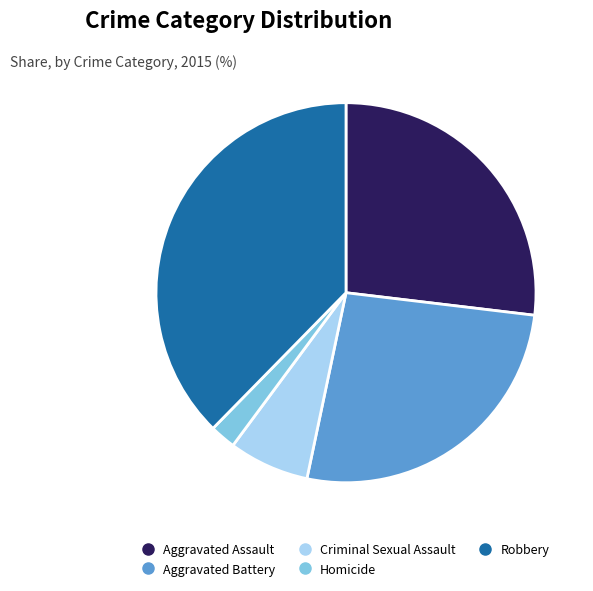

True or false: Robbery accounts for 30% of the total.

False